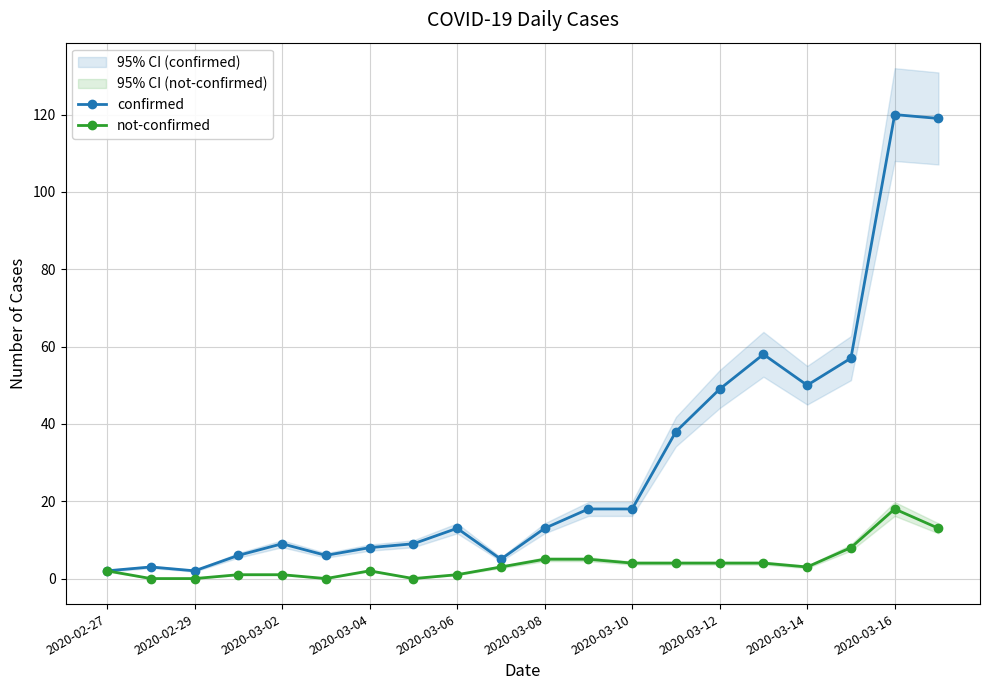

What is the average value of the not-confirmed series?

4